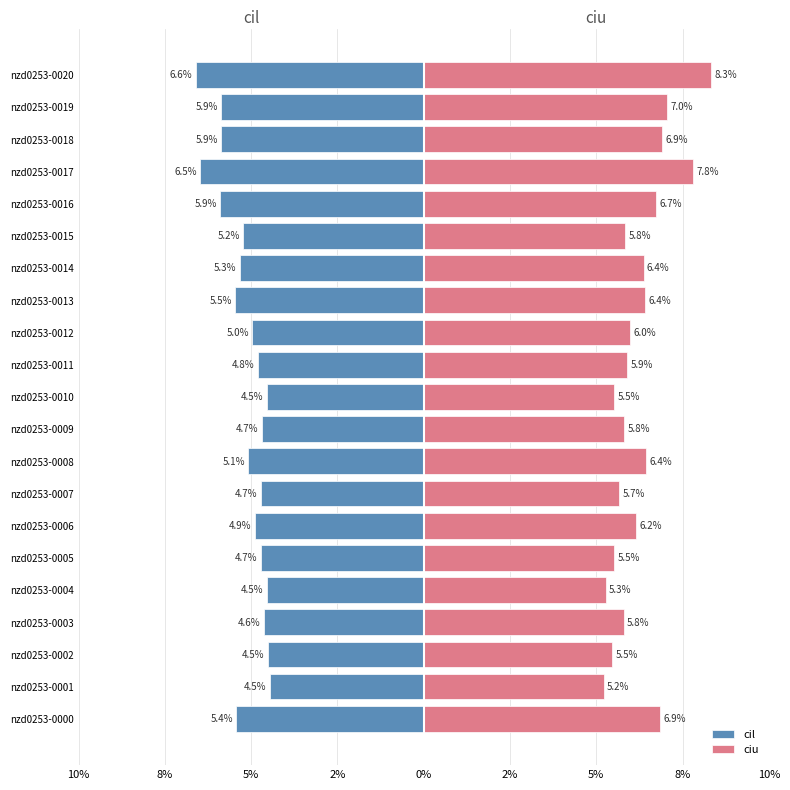

Which series has the largest range (max minus min)?

ciu